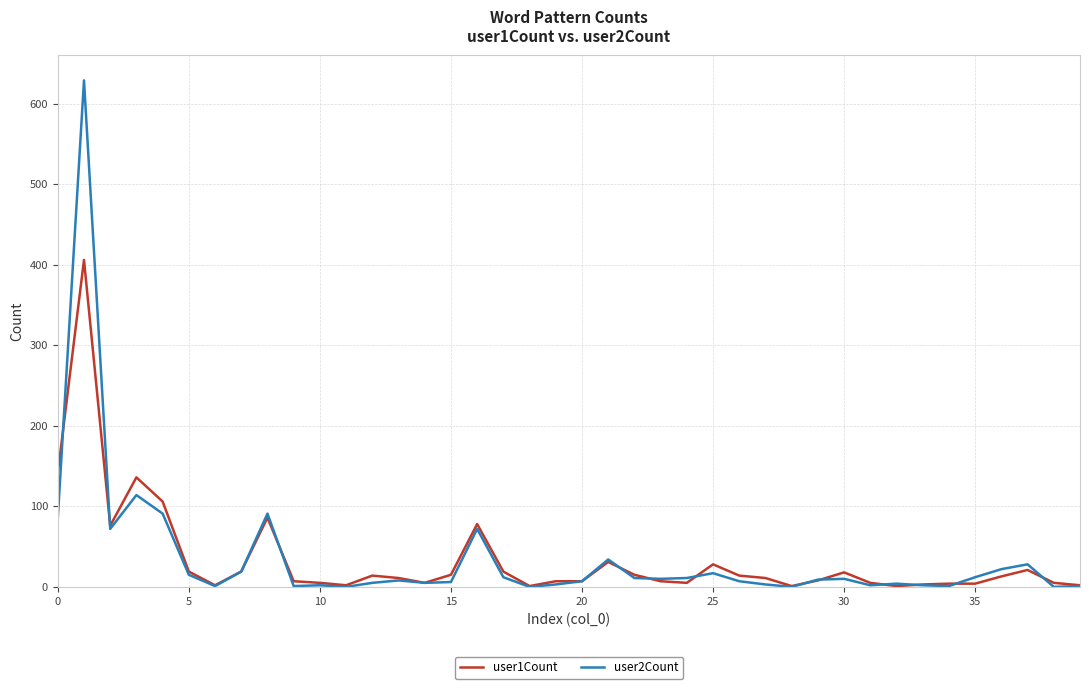

Which series has the largest range (max minus min)?

user2Count